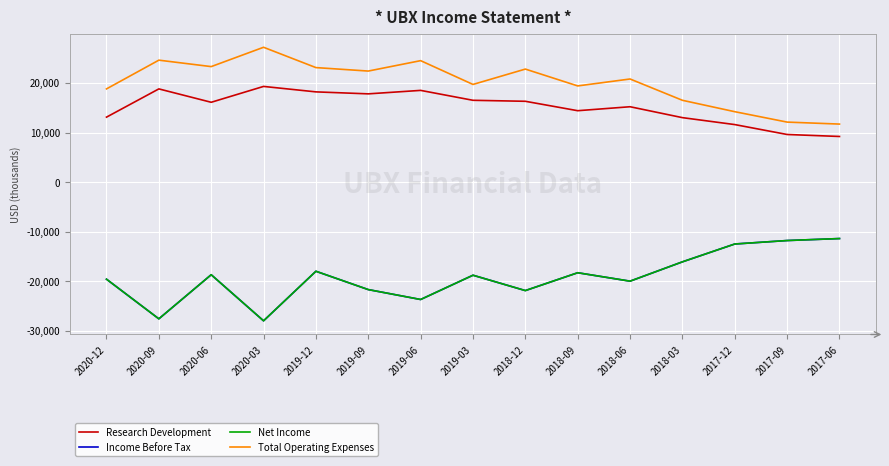

Is this an area chart (filled region under the line)?

No